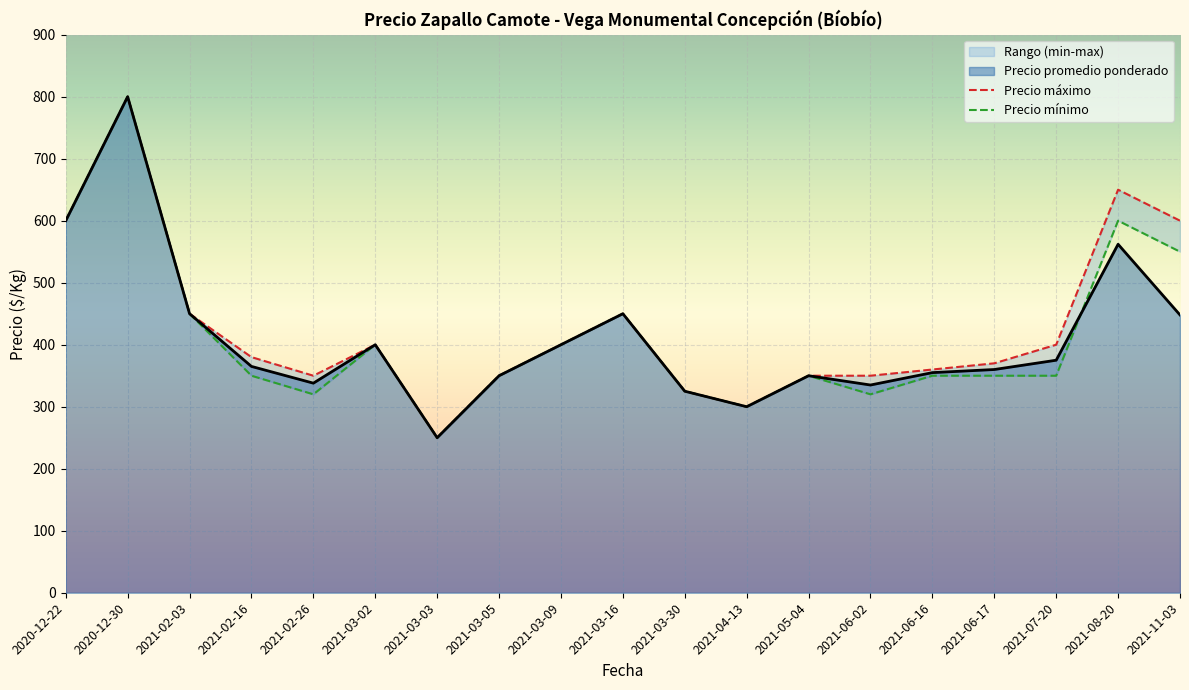

What is the minimum value for Precio promedio ponderado?

250